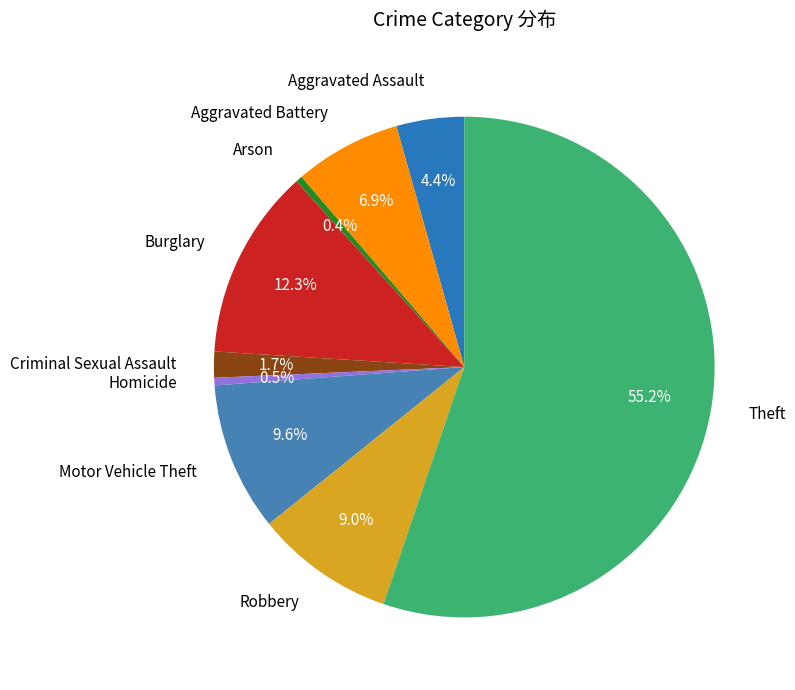

How many segments does this pie chart have?

9